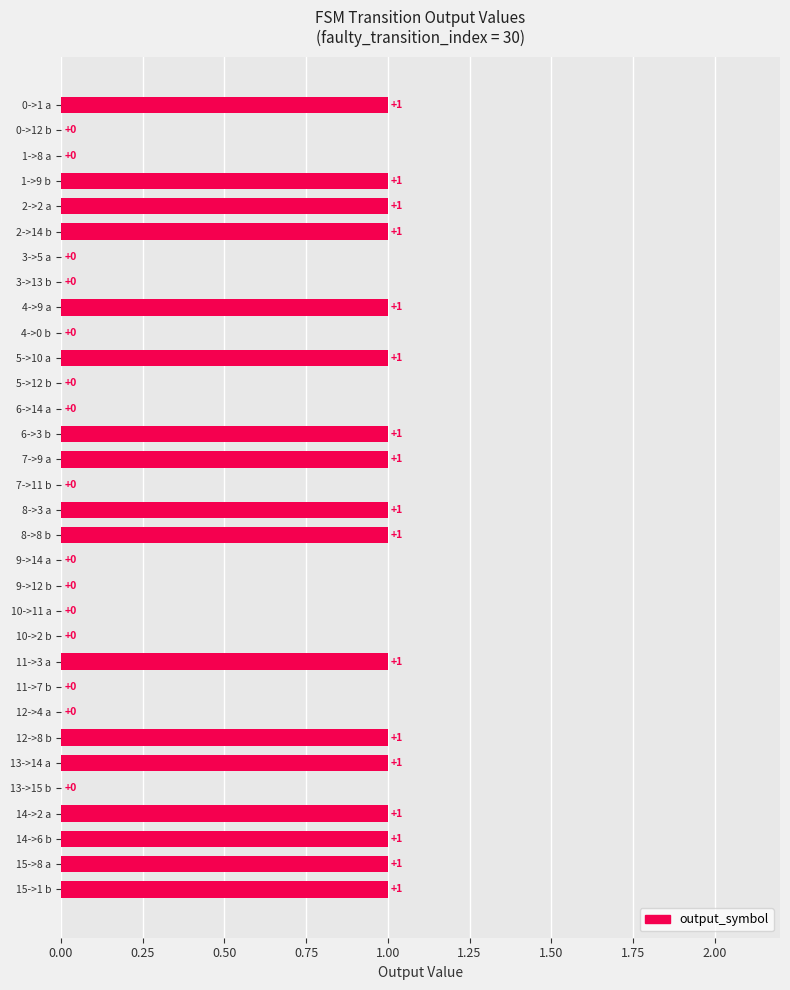

How many series are shown in this chart?

1